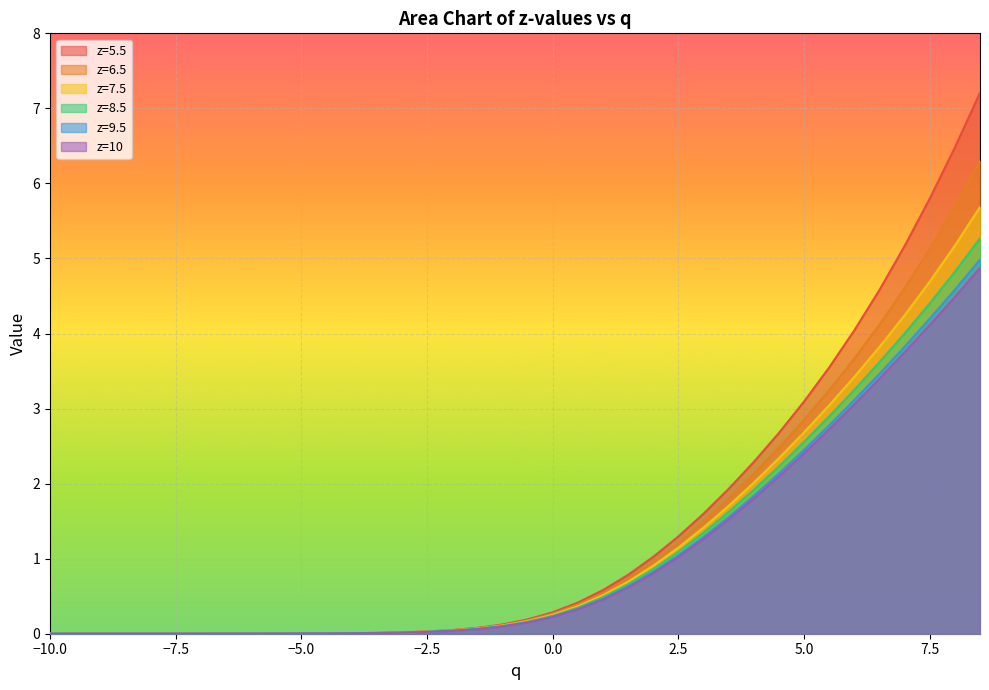

Which has a higher value, 5 or -1.5?

5